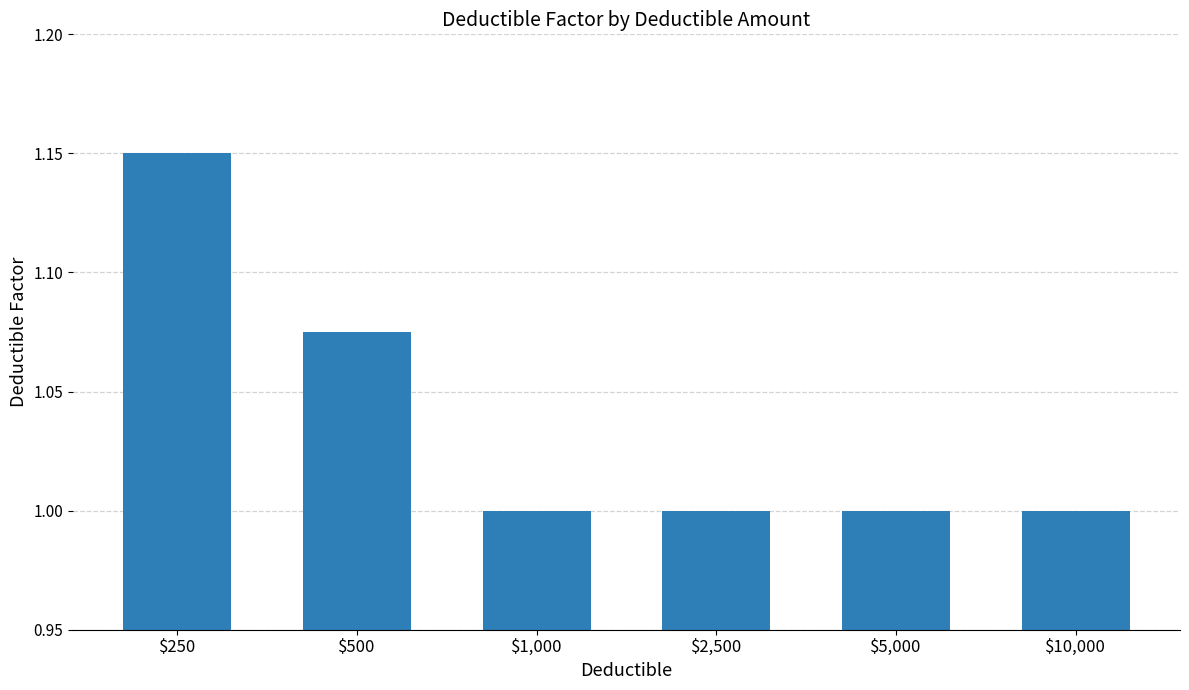

The value at $10,000 is 0.2. True or false?

False